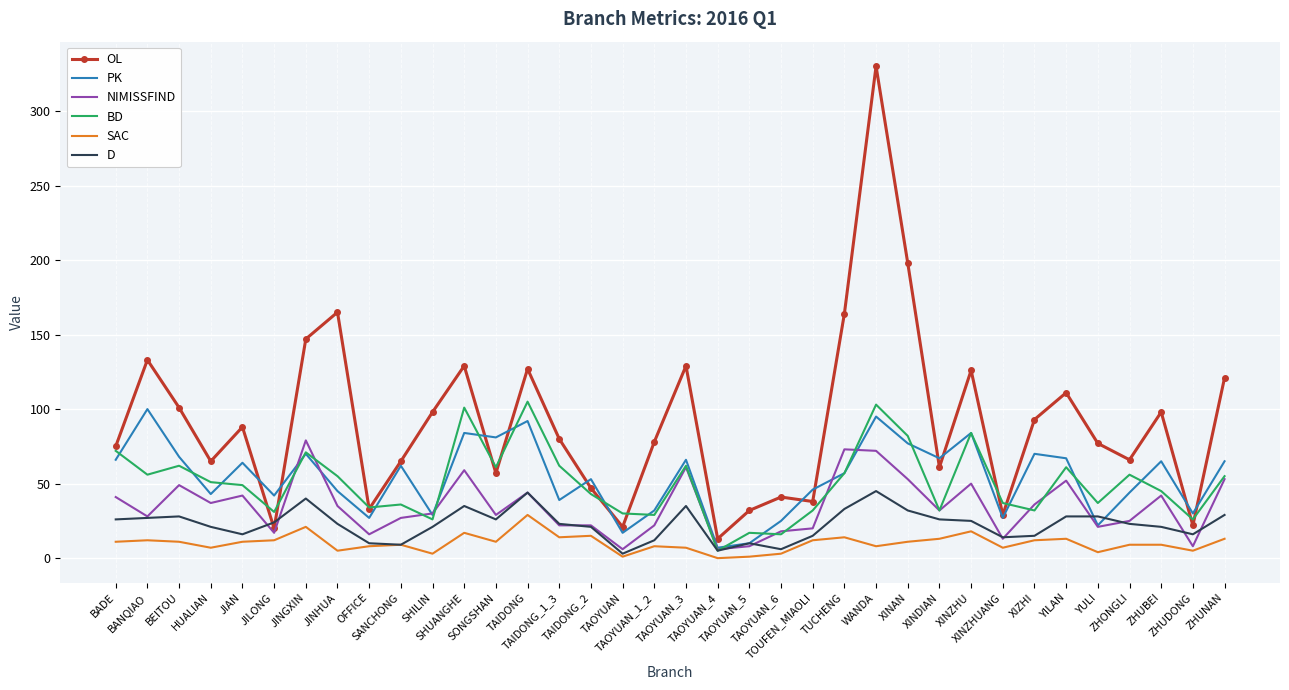

What is the total value across all series at XINDIAN?

231